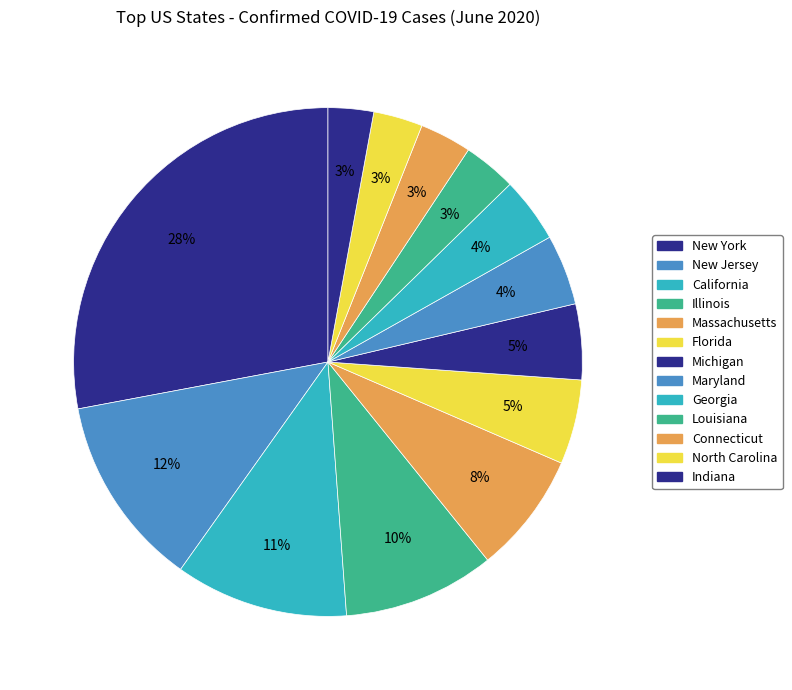

Is it true that Indiana is 12% of the pie?

False